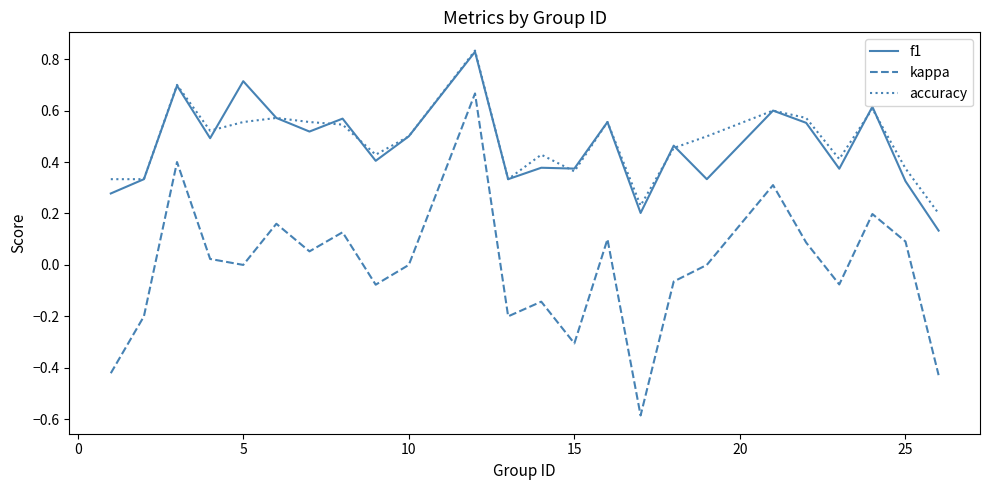

True or false: accuracy and kappa cross at least once.

False